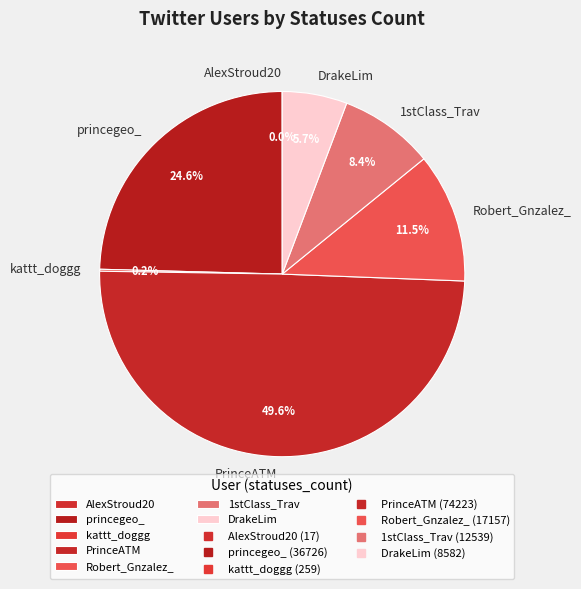

What is the largest slice in the pie chart?

PrinceATM